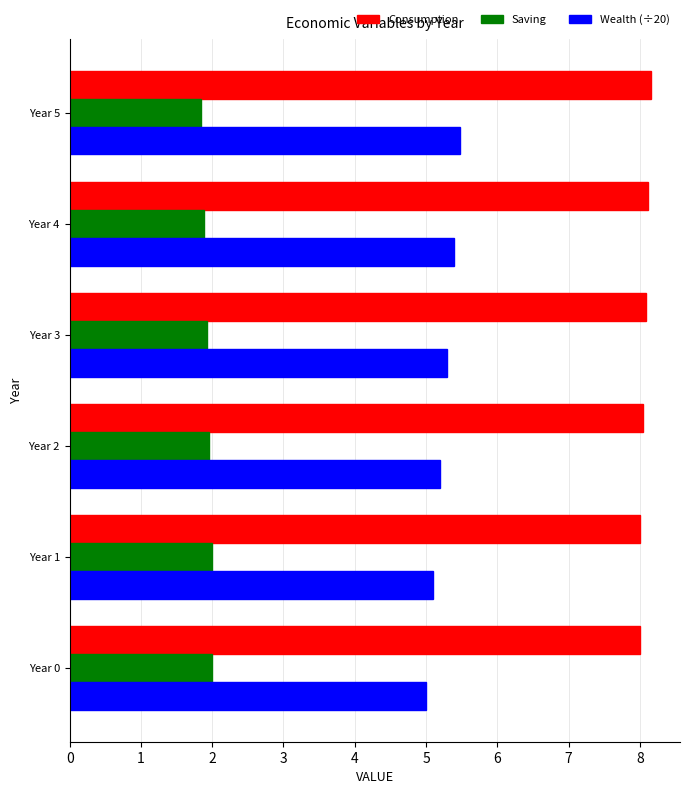

What is the spread (max minus min) of values at Year 0?

6.0